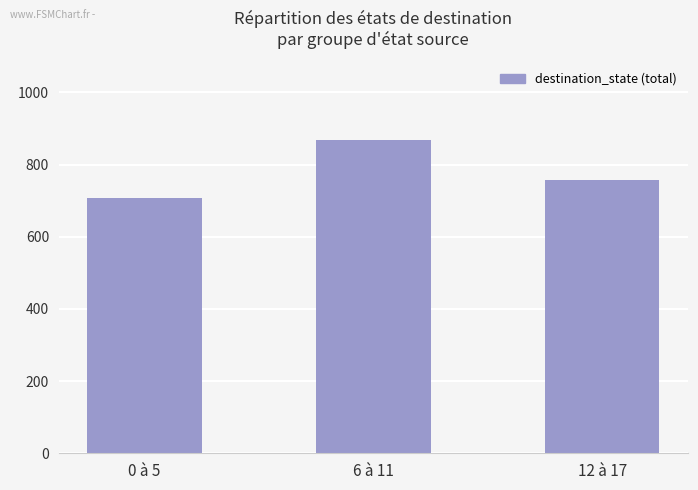

Approximately how many times larger is the value at 0 à 5 compared to 12 à 17?

0.9